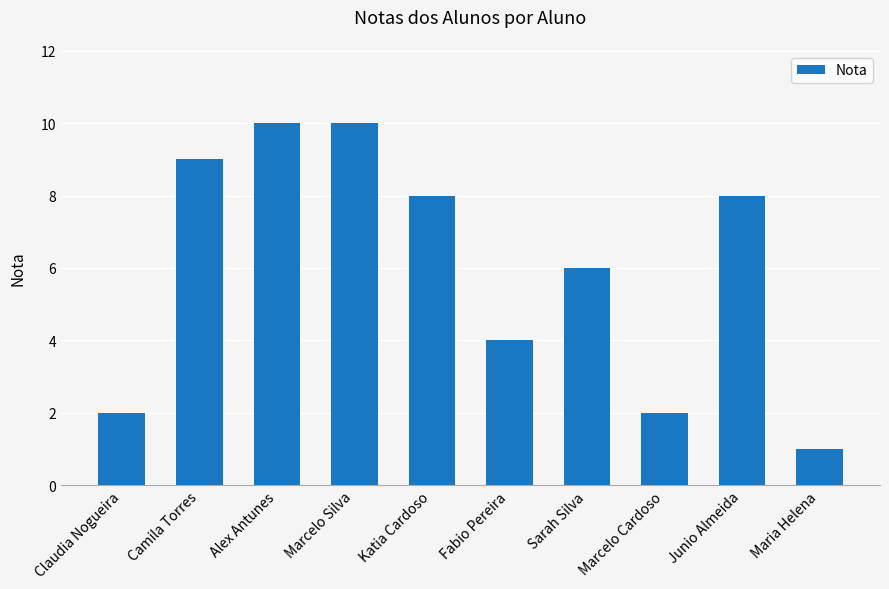

The value at Claudia Nogueira is 2. True or false?

True